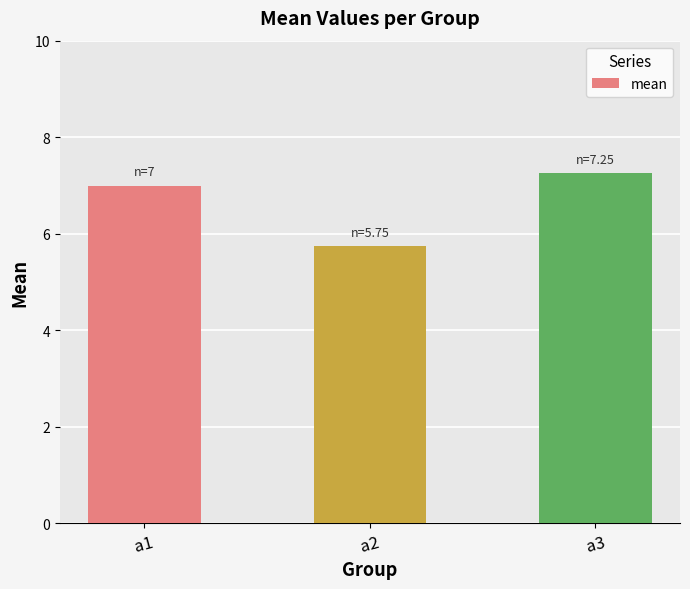

Count the values in the range 5 to 7.

2